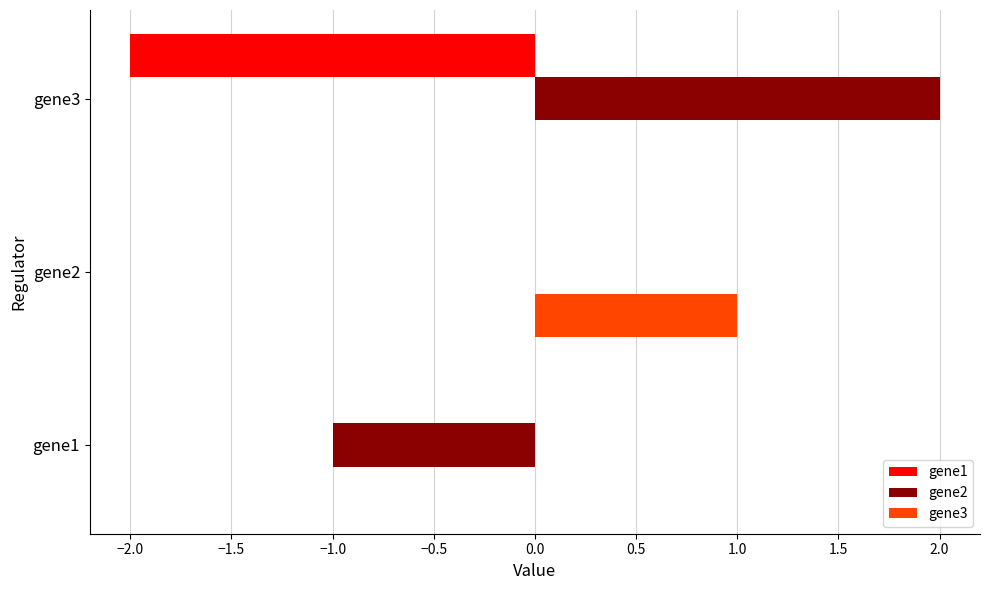

What is the average value of the gene1 series?

-1